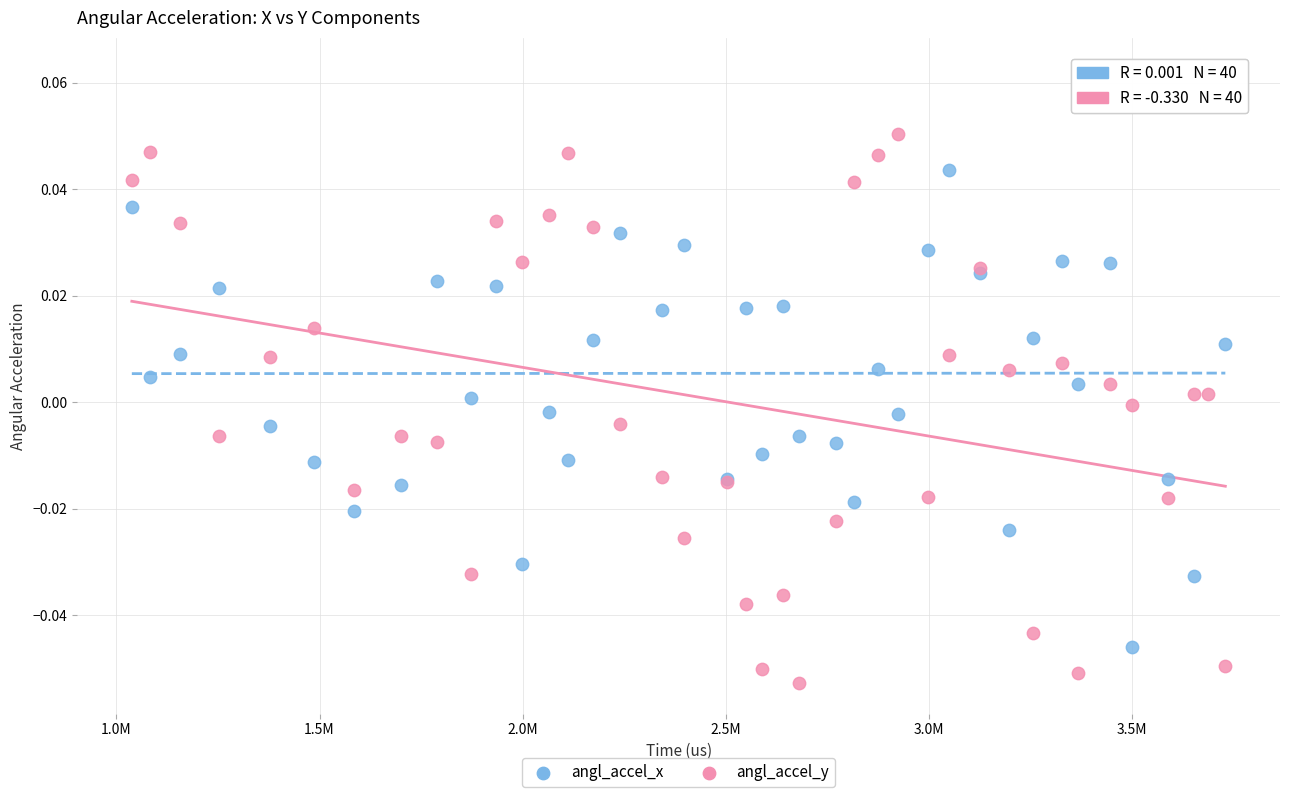

What is the X range (max minus min) for the scatter plot?

2692256.0